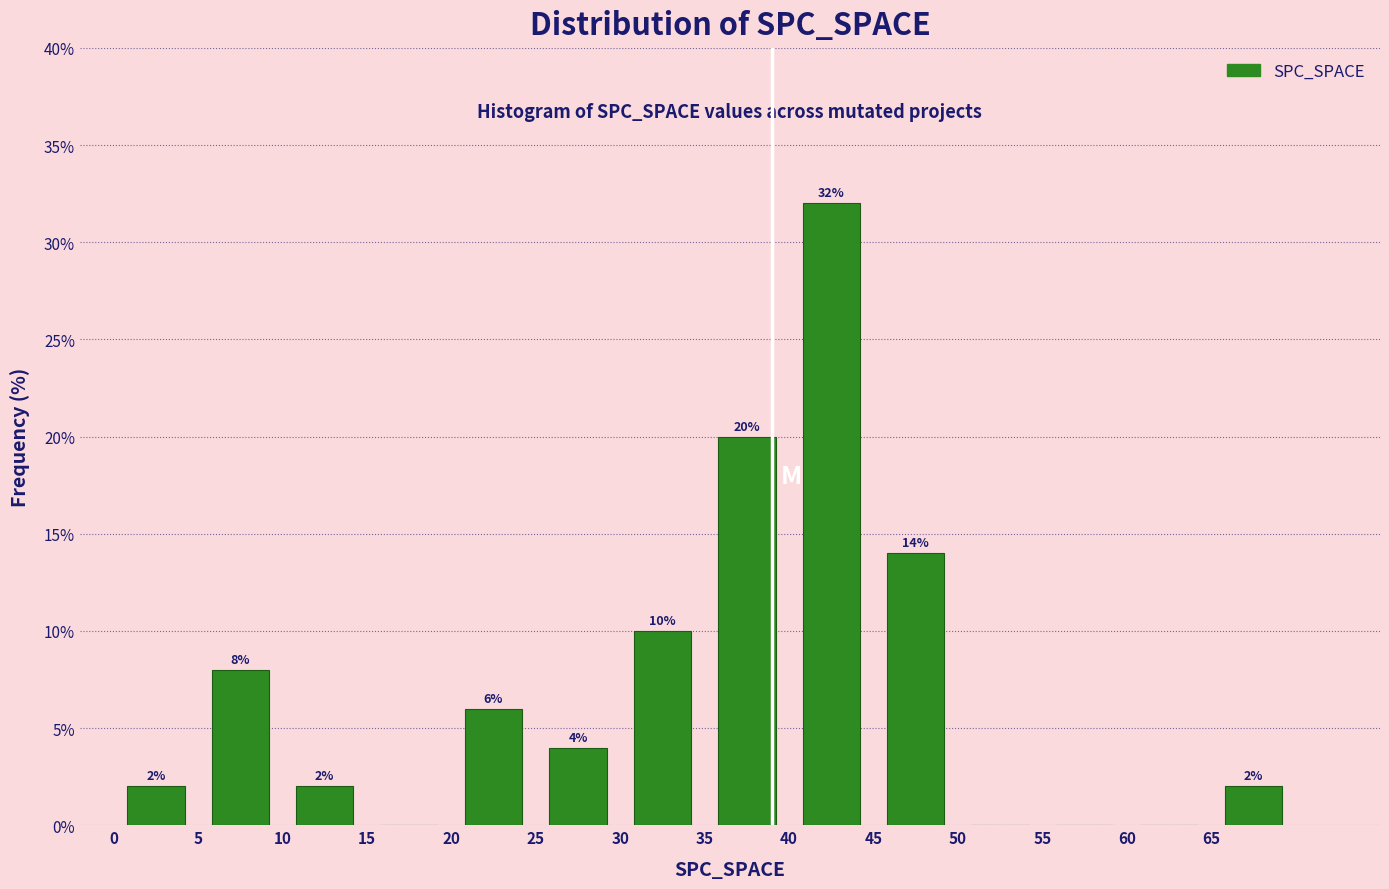

Over which range of the x-axis is the bar tallest?

40 to 45